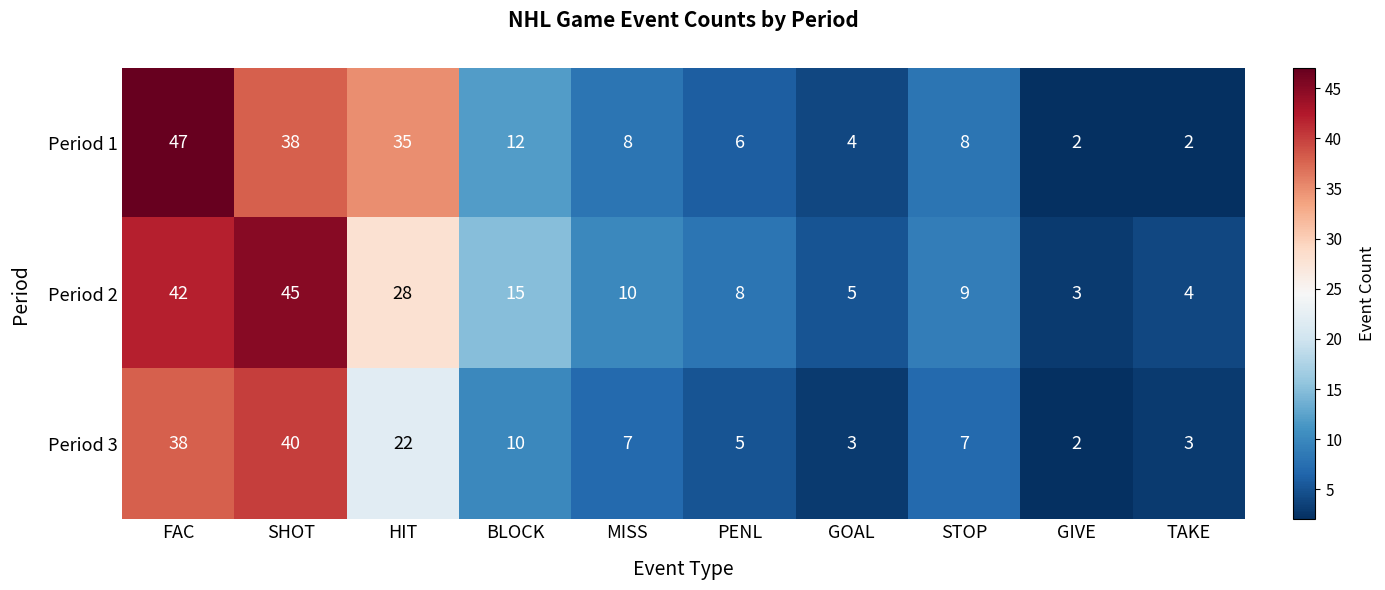

What is the total value across all series at STOP?

24